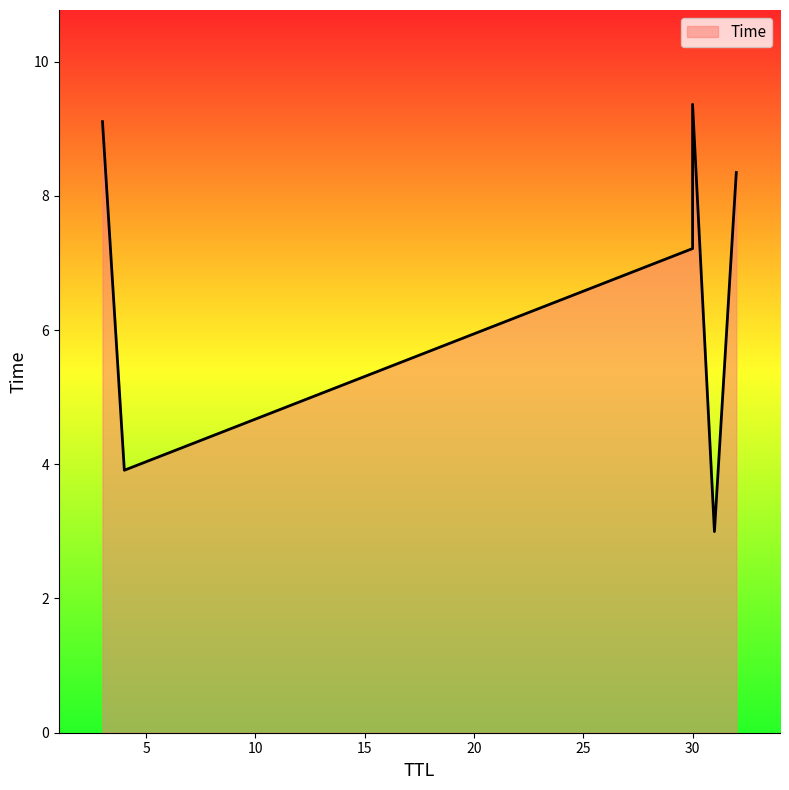

The value at 3 is 3.9. True or false?

False